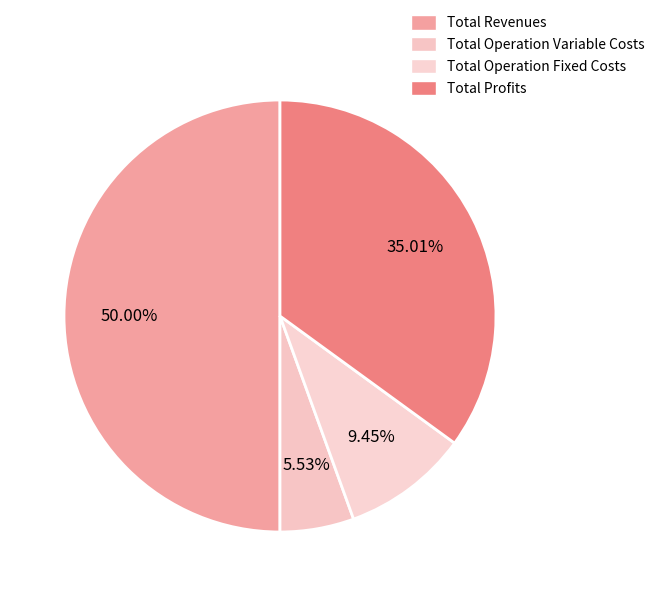

What portion of the pie excludes Total Operation Variable Costs?

94.5%